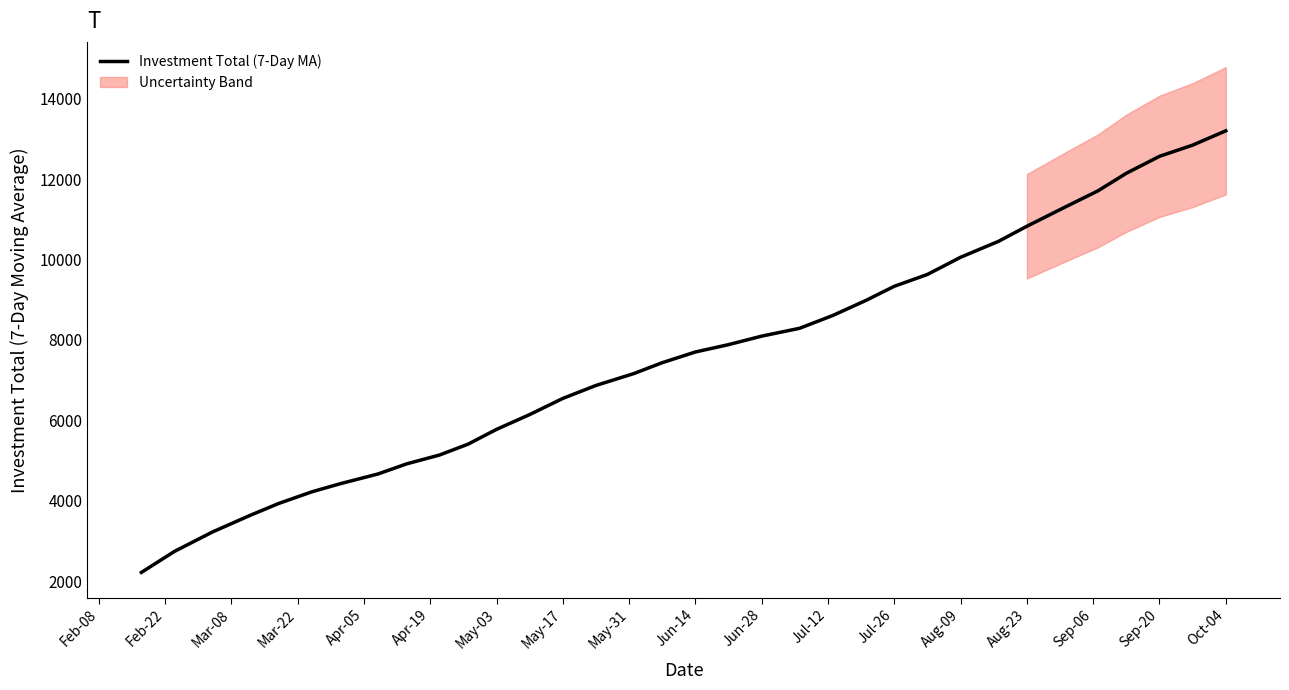

True or false: the data has more than 2 interior local peaks.

False